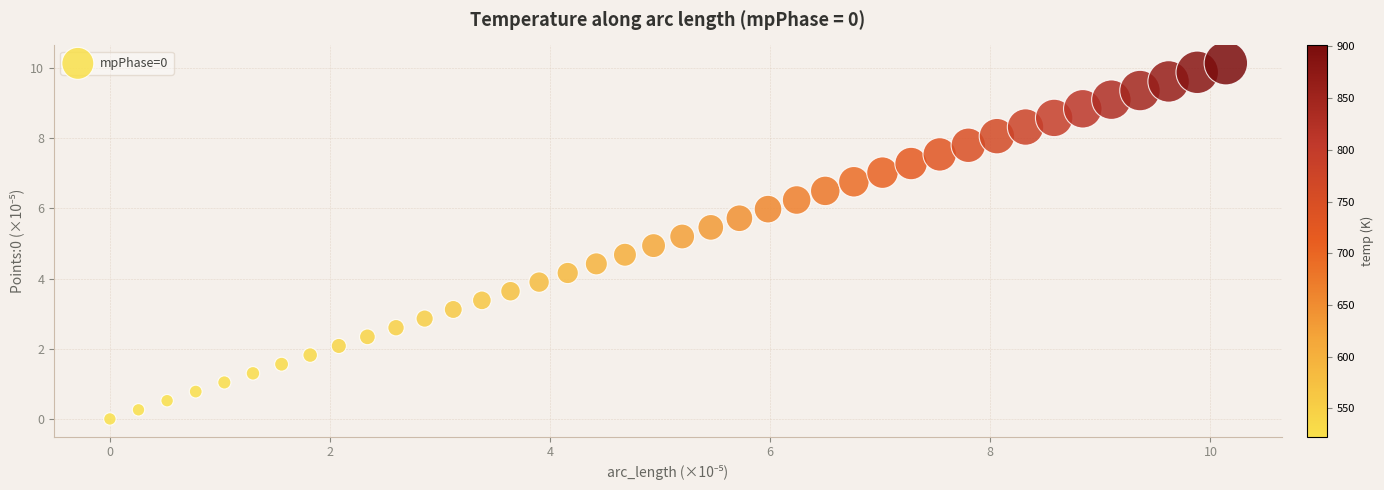

What is the range of Y values (max minus min)?

10.1